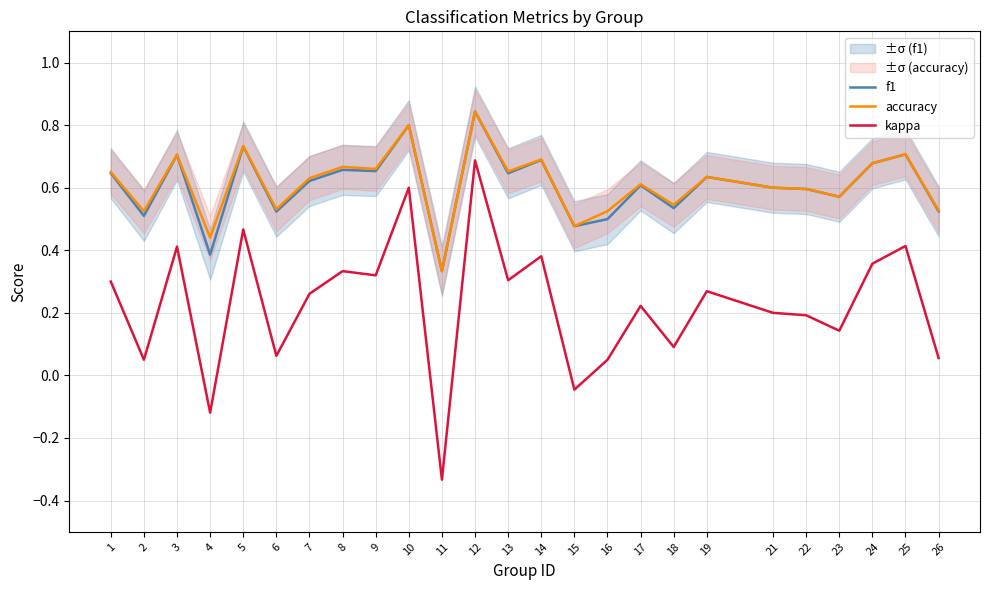

At how many categories does at least one series exceed 0?

25